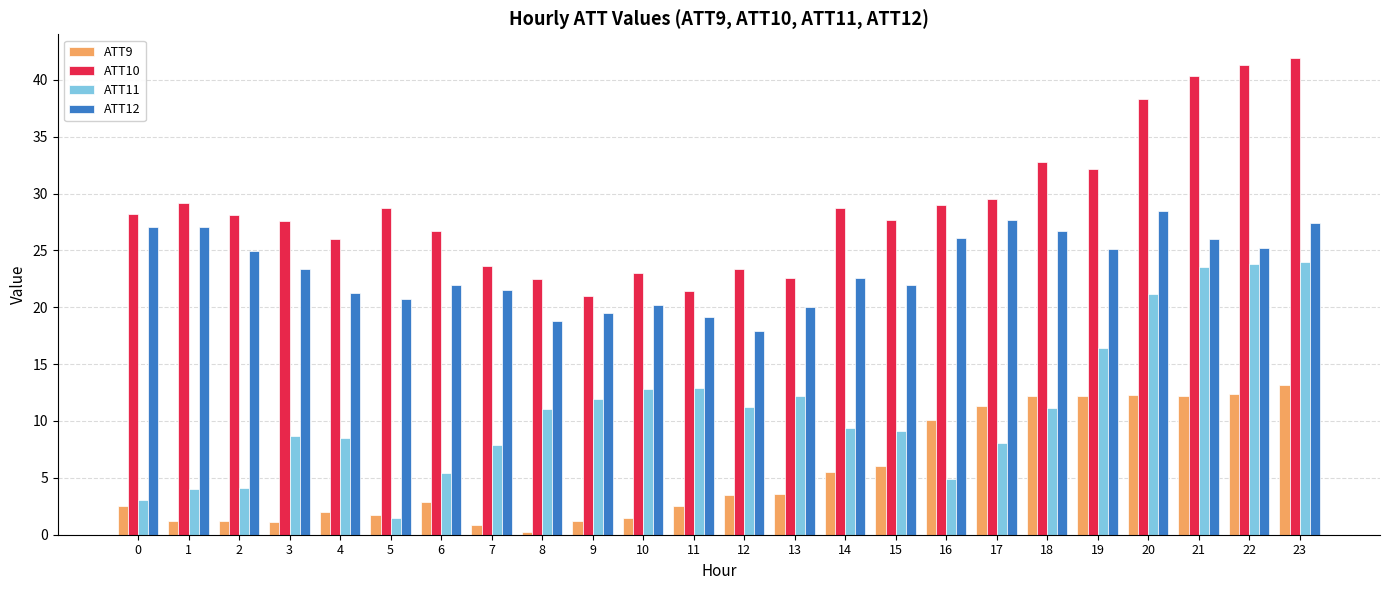

Are the bars grouped side by side (vs. stacked)?

Yes